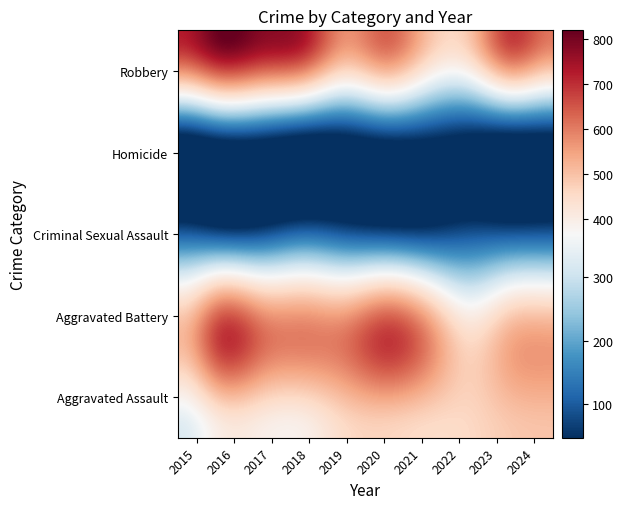

What is the greatest value displayed?

819